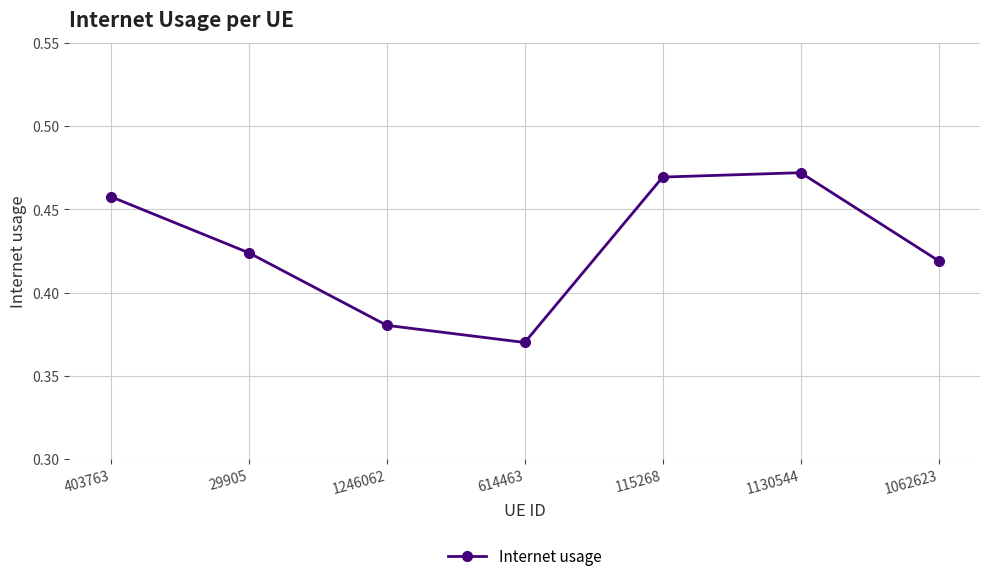

How many points are lower than both their immediate neighbors (excluding endpoints)?

1